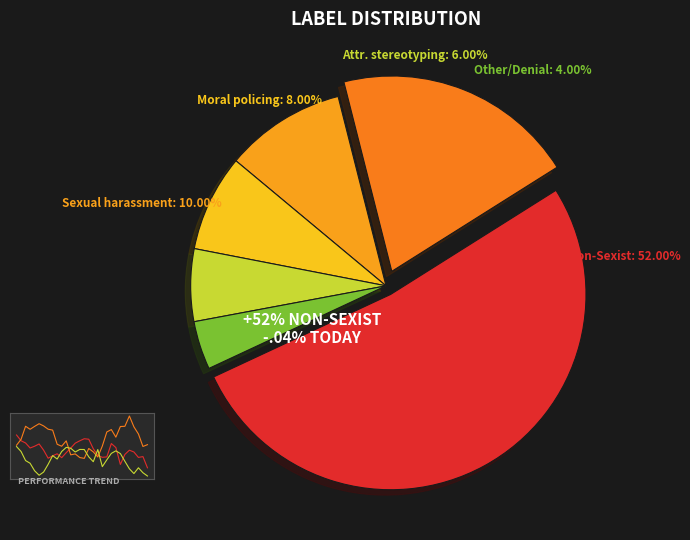

Which category has the smallest portion of the pie?

Other/Denial